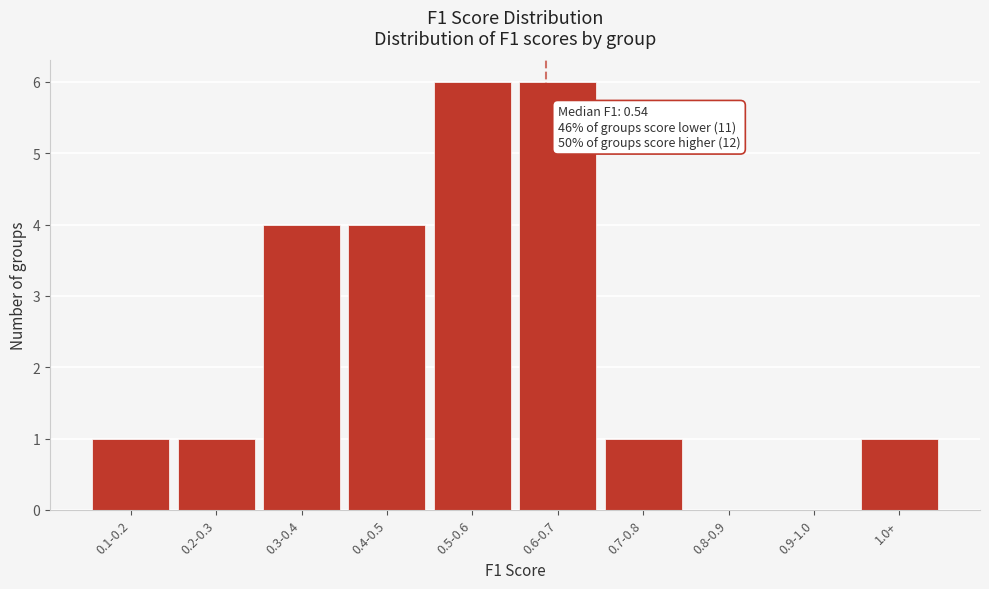

Reading left to right, transcribe all the data shown in this chart.

0.1-0.2=1	0.2-0.3=1	0.3-0.4=4	0.4-0.5=4	0.5-0.6=6	0.6-0.7=6	0.7-0.8=1	0.8-0.9=0	0.9-1.0=0	1.0+=1